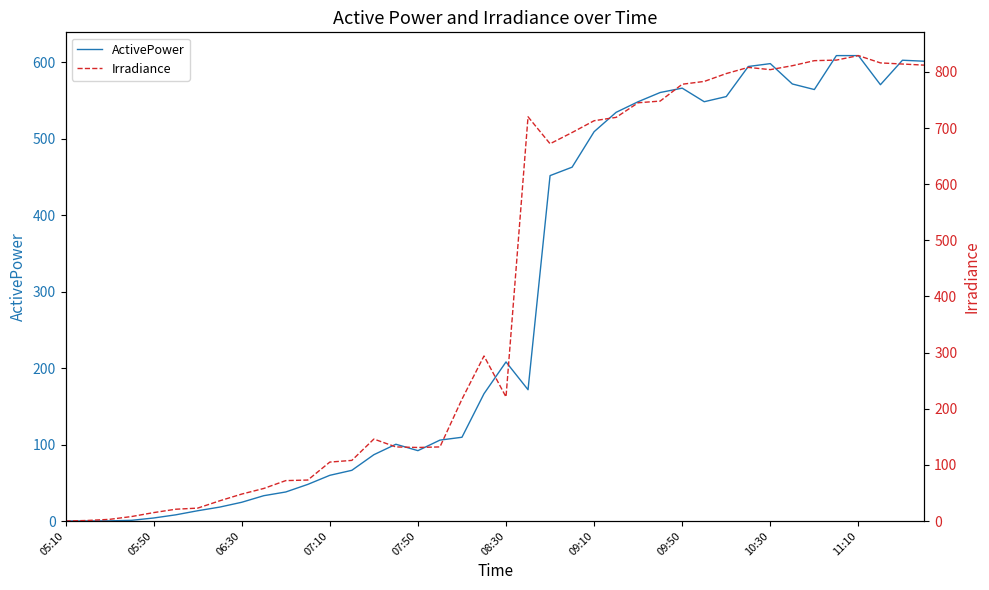

List the series in order of their overall mean, highest first.

Irradiance, ActivePower